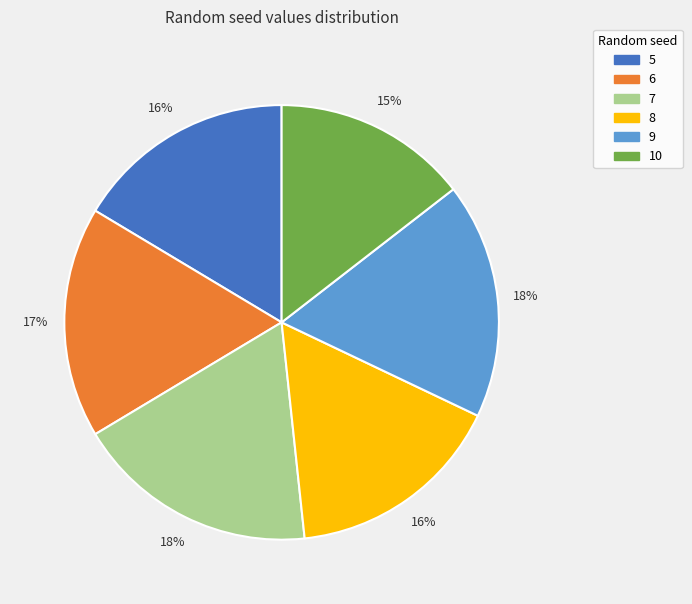

To the nearest percent, what is the average slice percentage?

17%